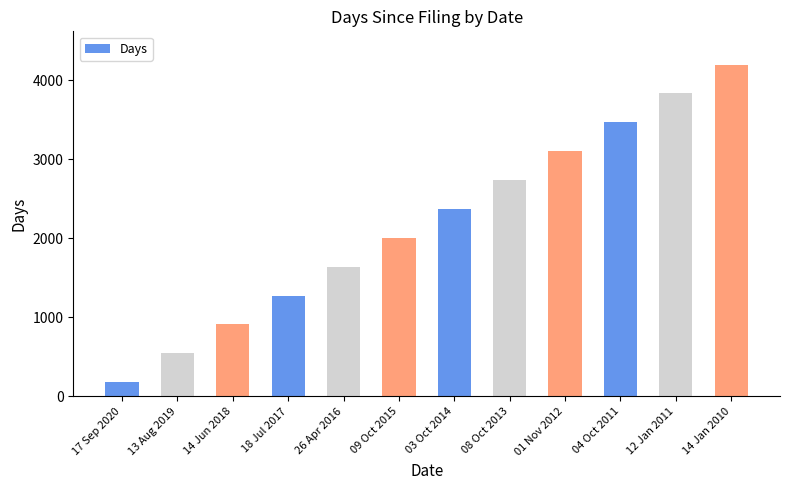

Approximately how many times larger is the value at 04 Oct 2011 compared to 17 Sep 2020?

19.1